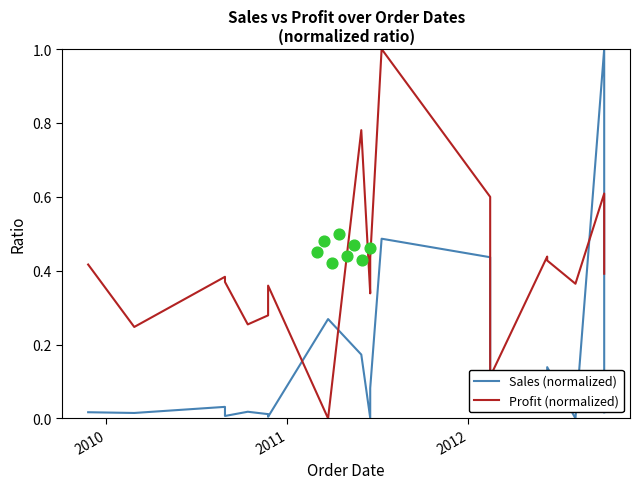

Which series has the widest spread of Y values?

Sales (normalized)